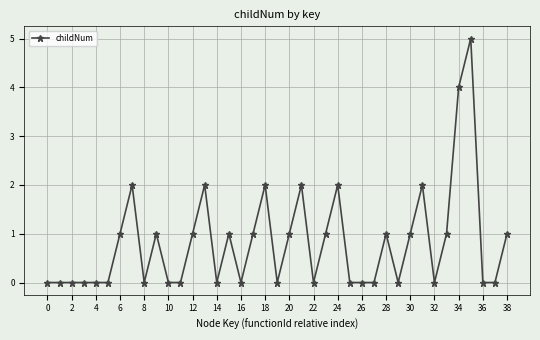

What is the difference between the maximum and second lowest values?

5